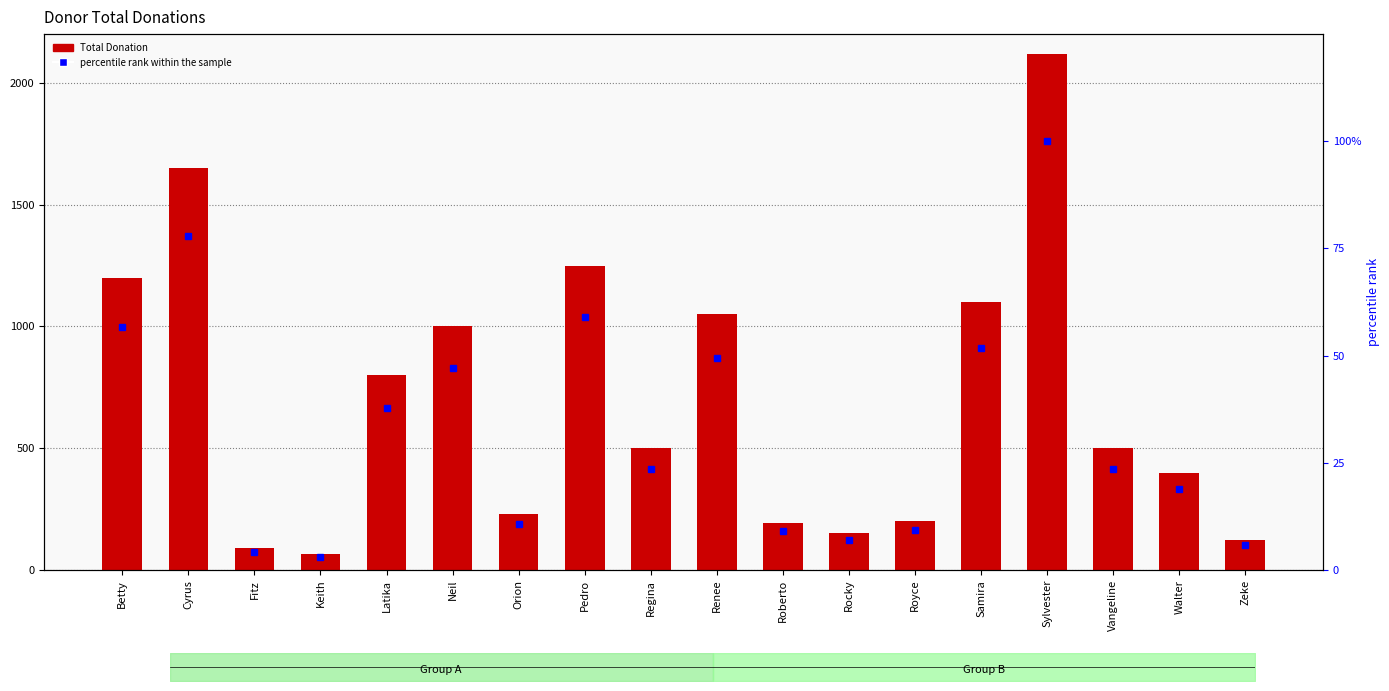

What is the label of the 11th bar from the left?

Roberto